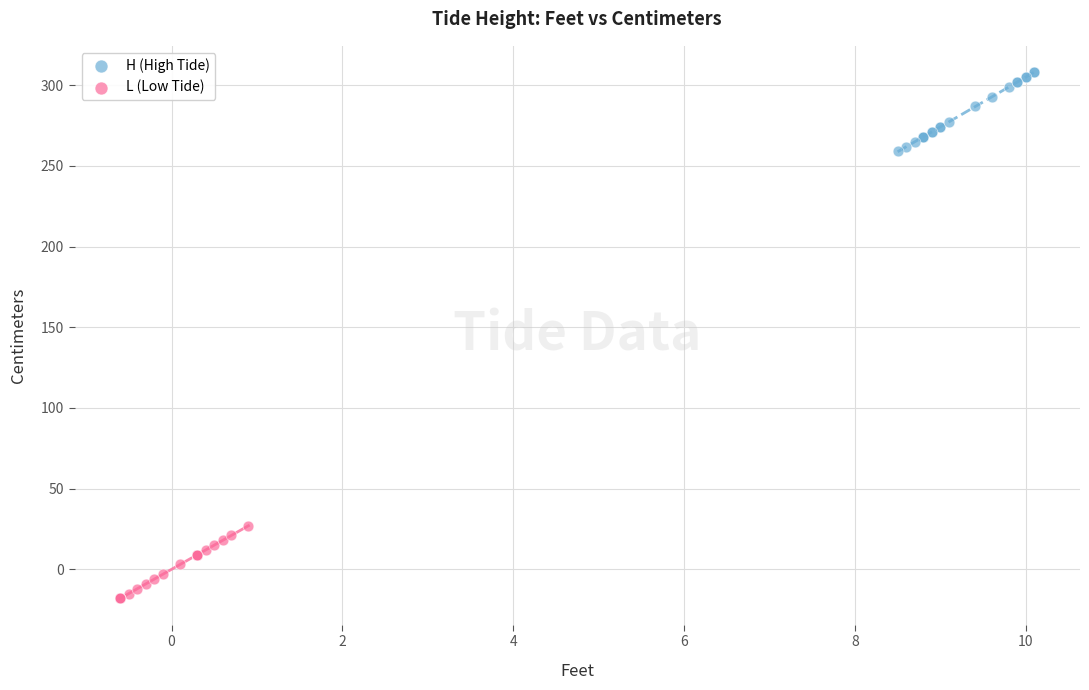

Which series reaches the maximum Y coordinate?

H (High Tide)